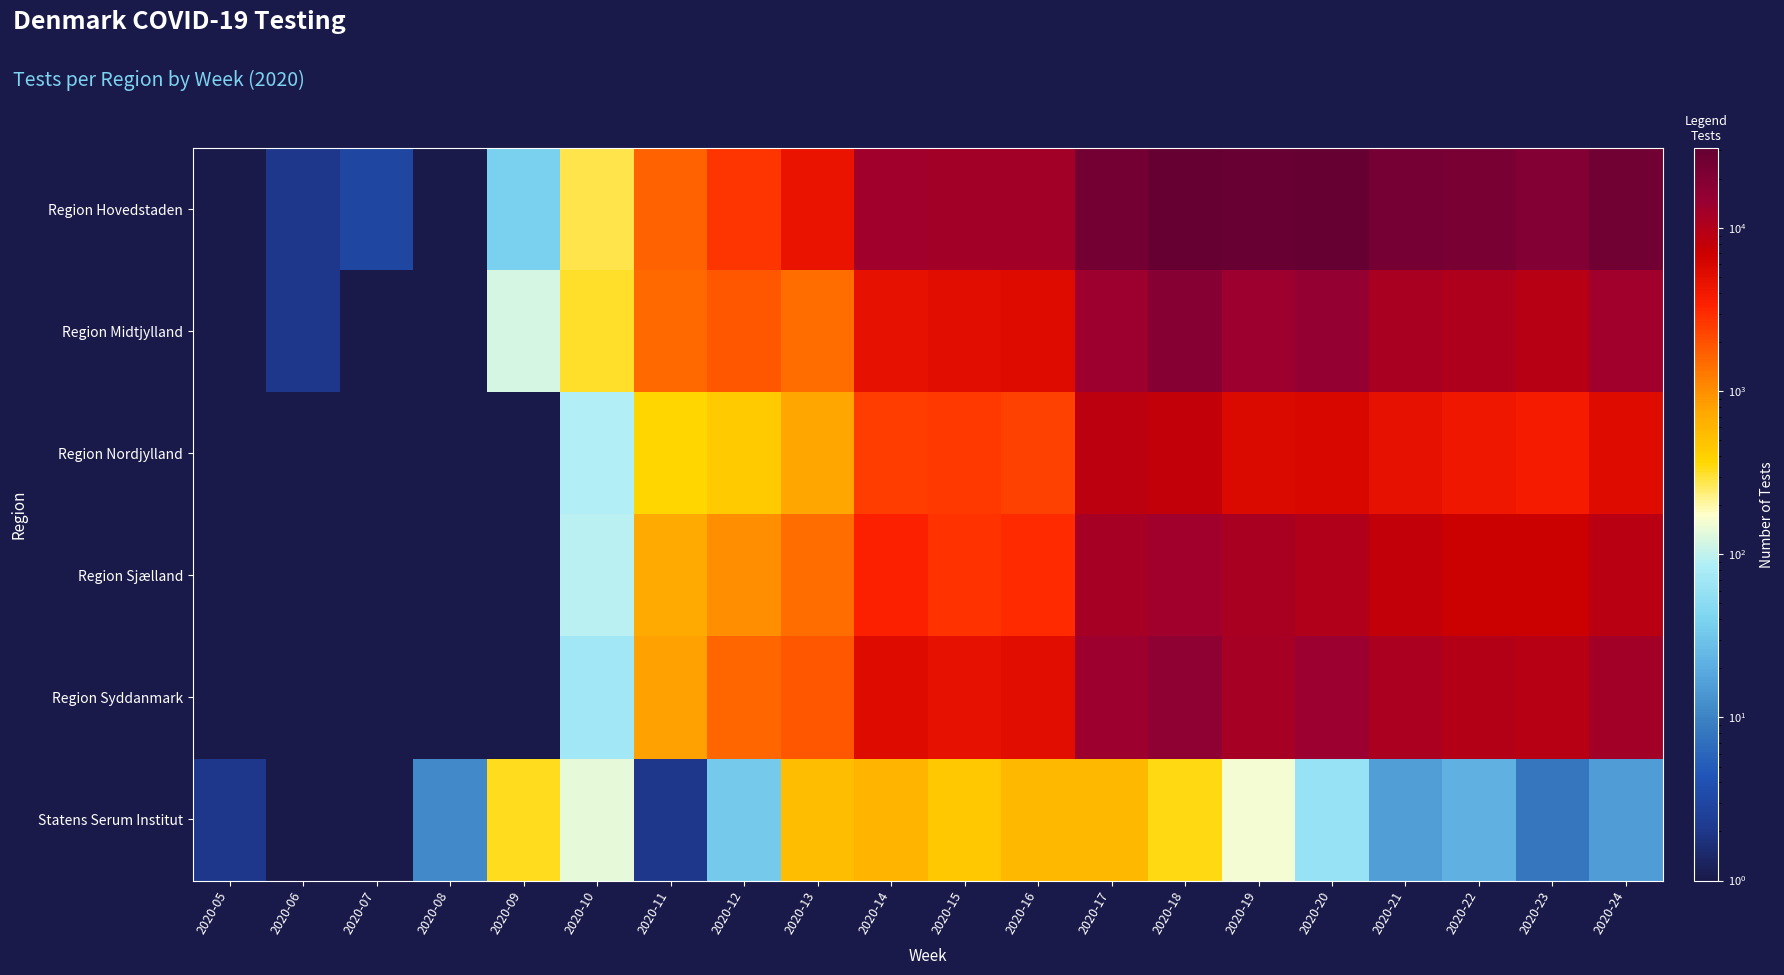

At 2020-18, list the series in order from largest to smallest.

Region Hovedstaden, Region Midtjylland, Region Syddanmark, Region Sjælland, Region Nordjylland, Statens Serum Institut